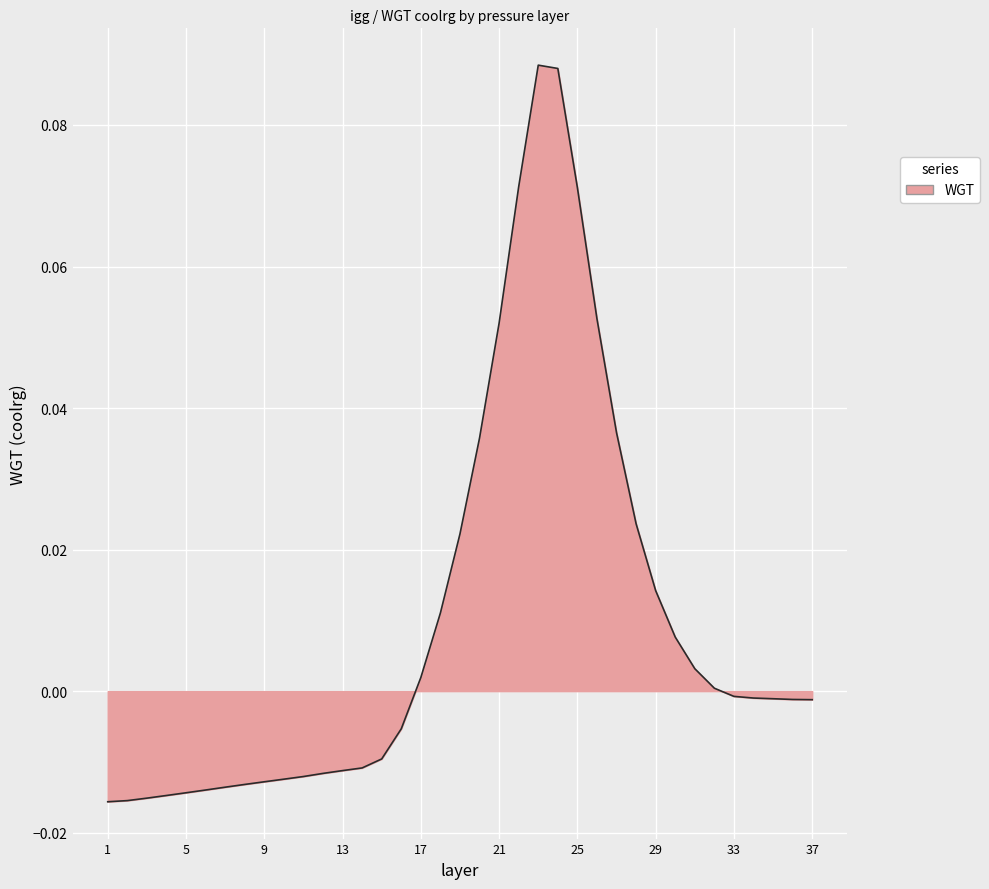

How many lines are shown in the chart?

1